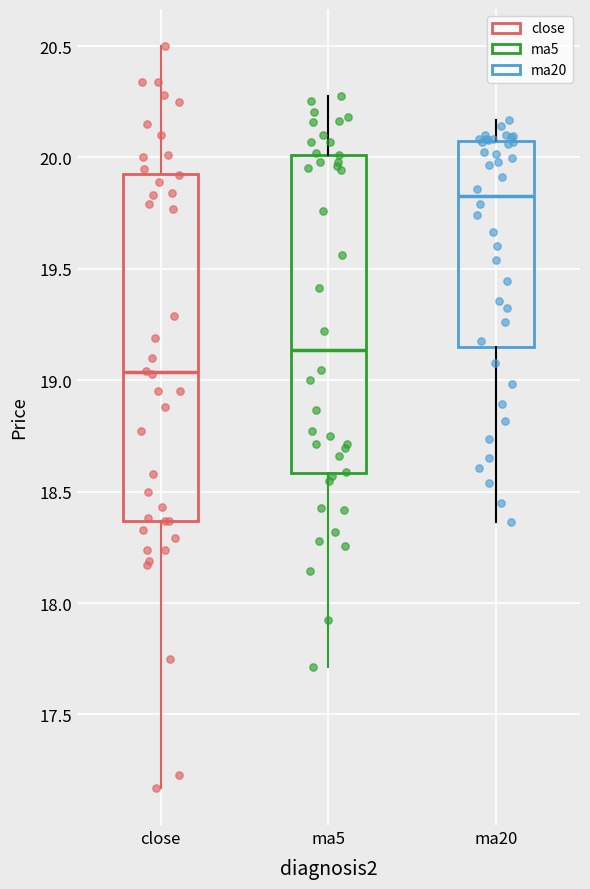

Which box's median line is the highest?

ma20